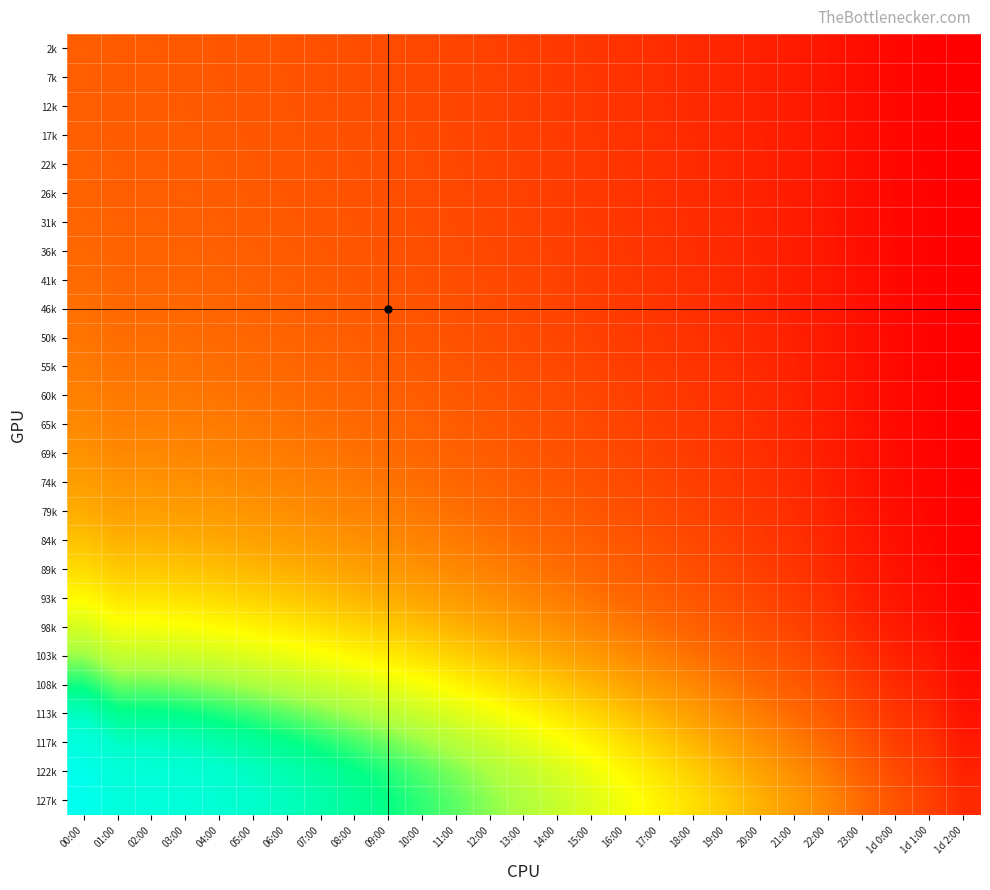

At which category does the chart reach its peak across all series?

00:00